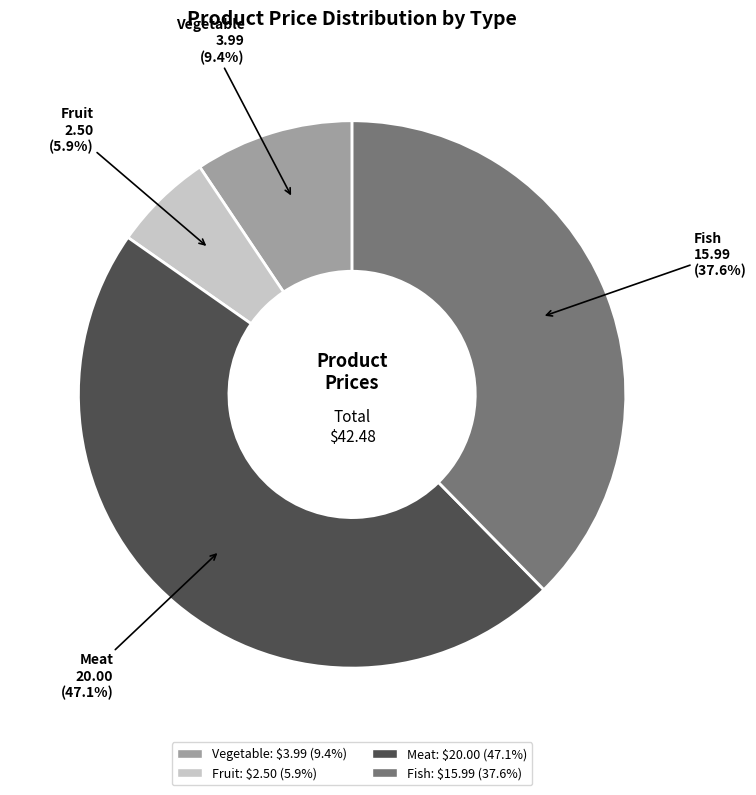

Which has a higher value, Fish or Fruit?

Fish